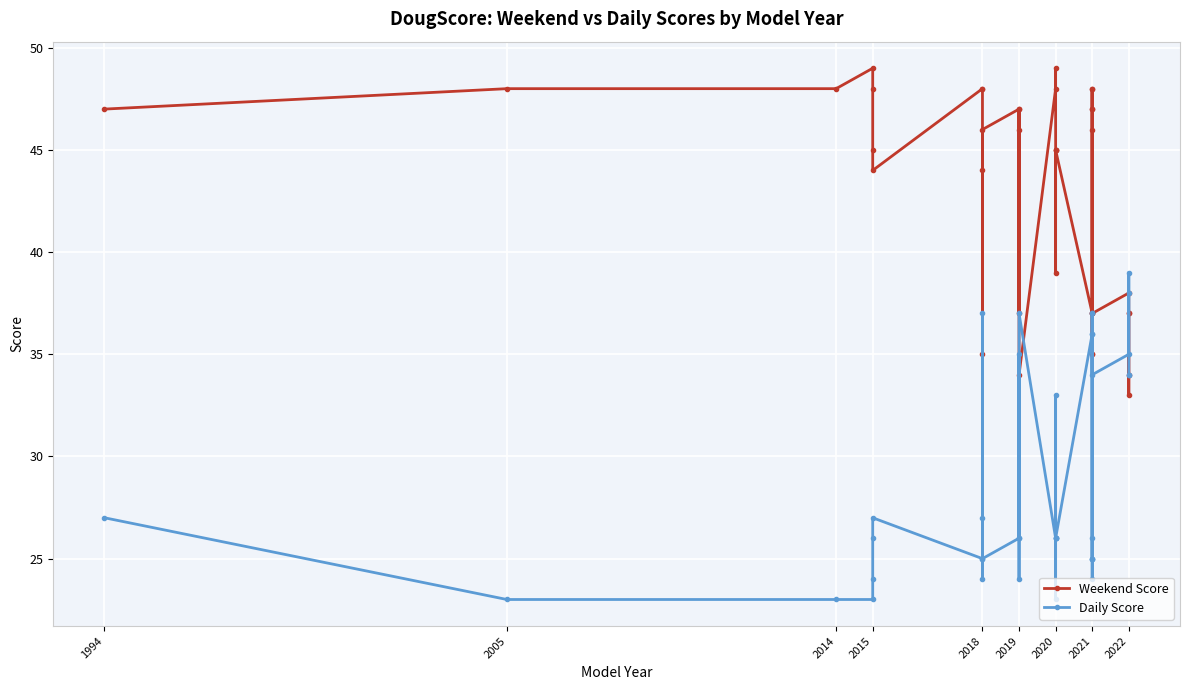

Which series has the widest spread of values?

Weekend Score